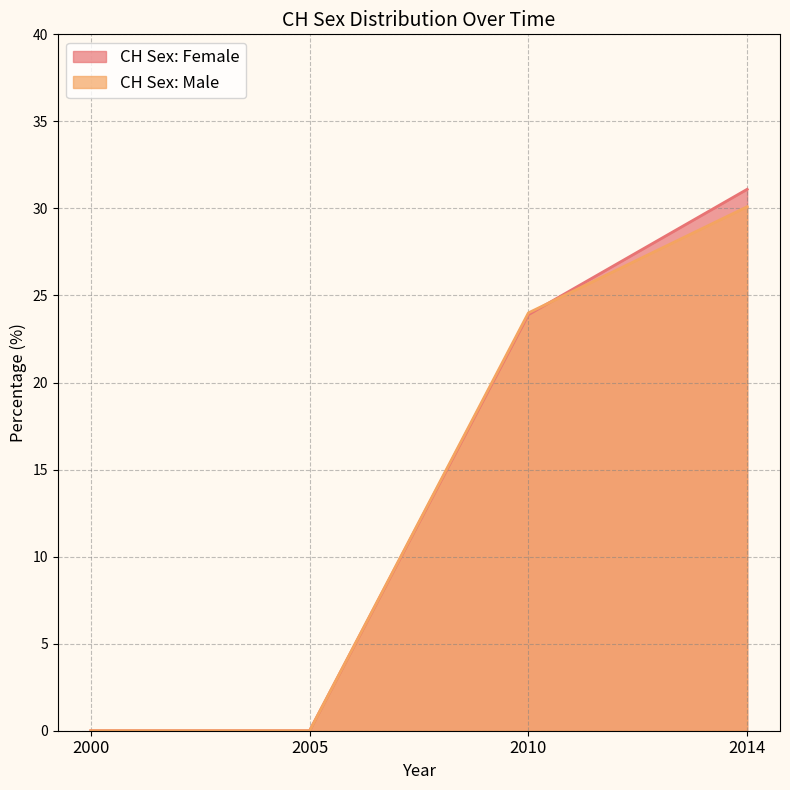

At how many categories does at least one series exceed 22?

2